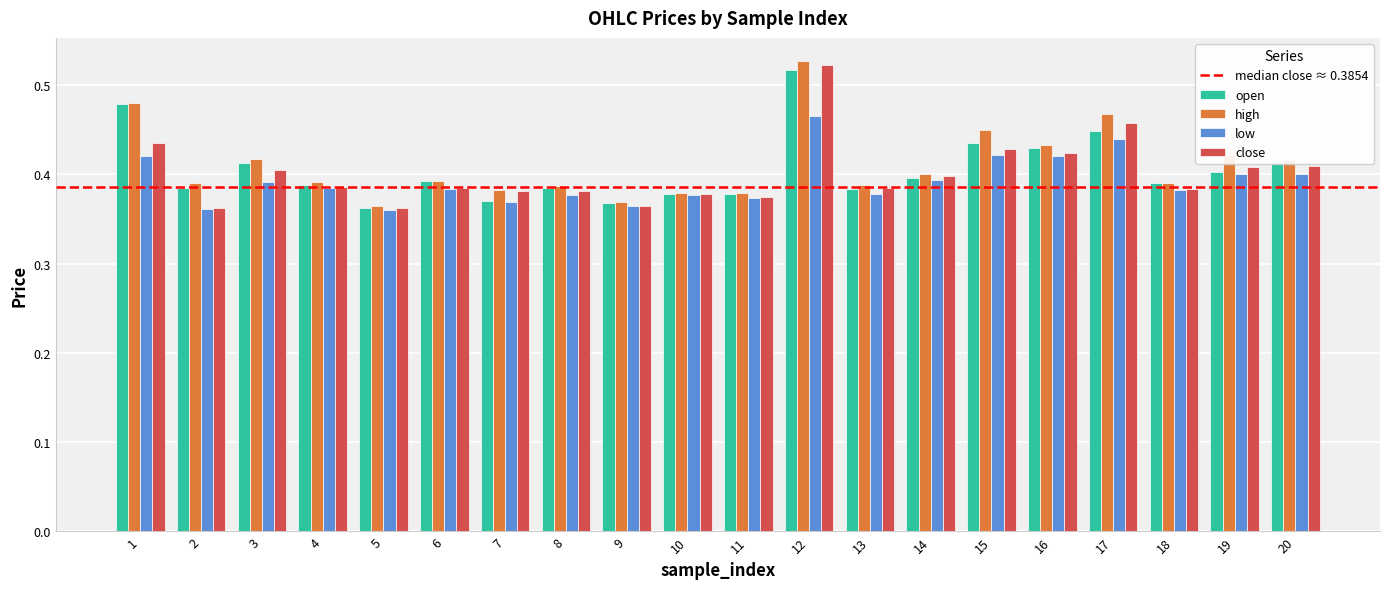

Count the high values in the range 0 to 1.

20